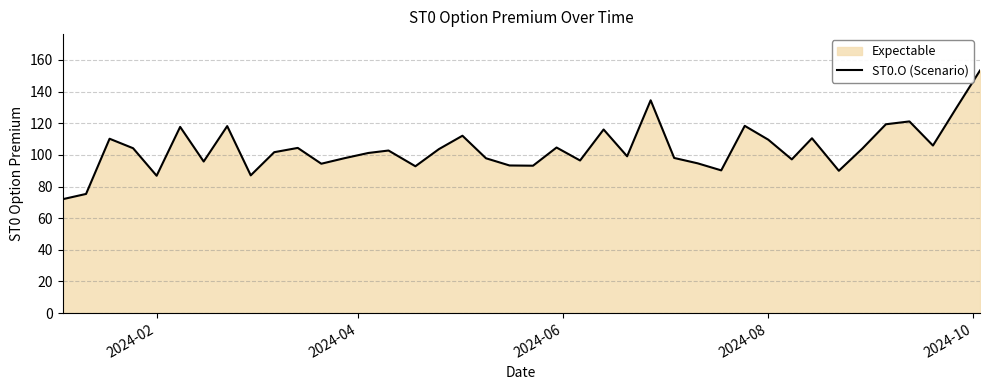

What is the difference between the maximum and minimum values?

81.4